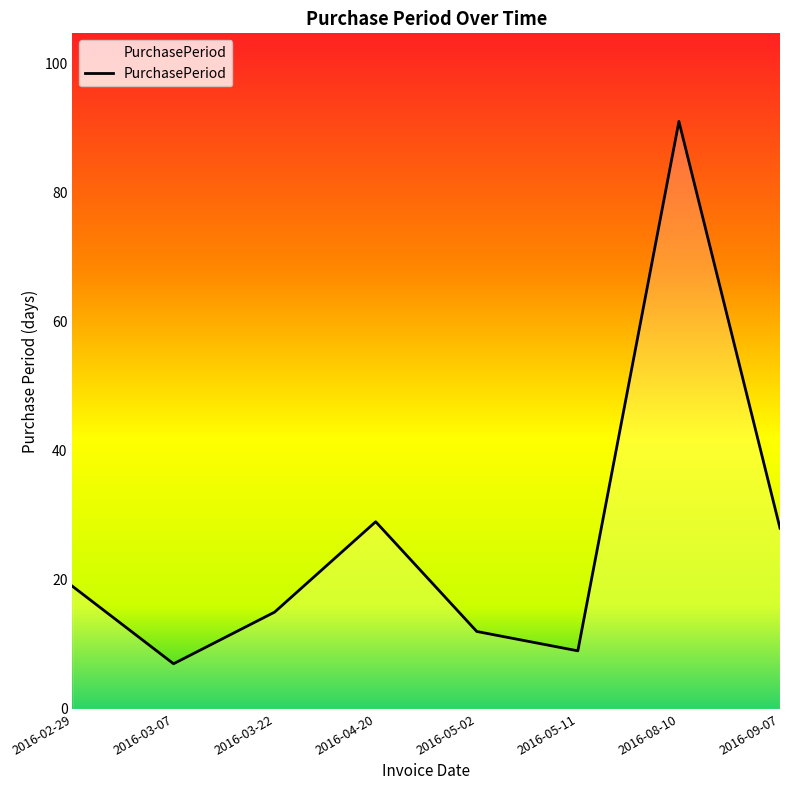

True or false: the data shows 7 at 2016-03-07.

True